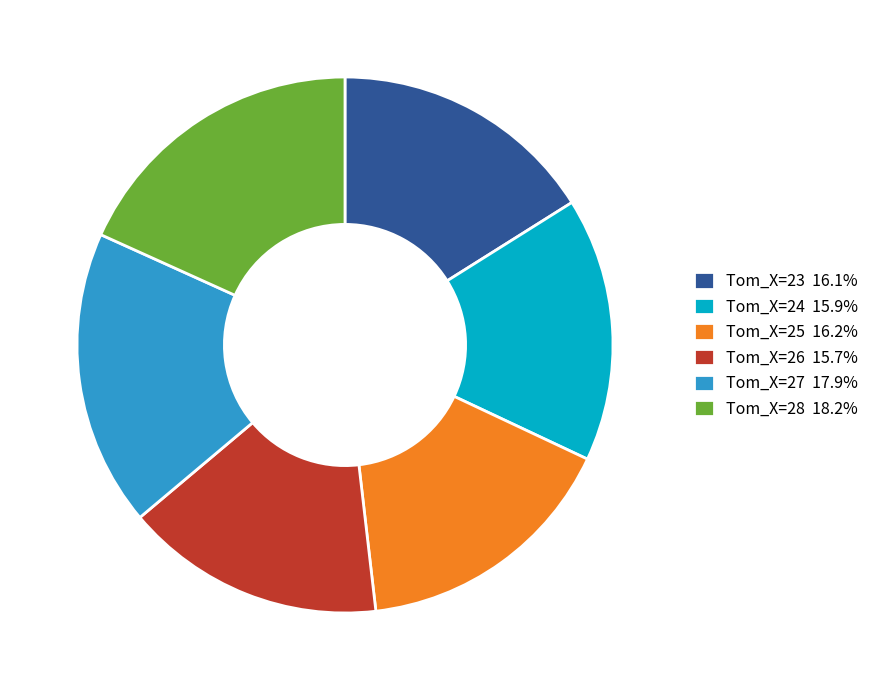

Is there a majority slice in this chart?

No